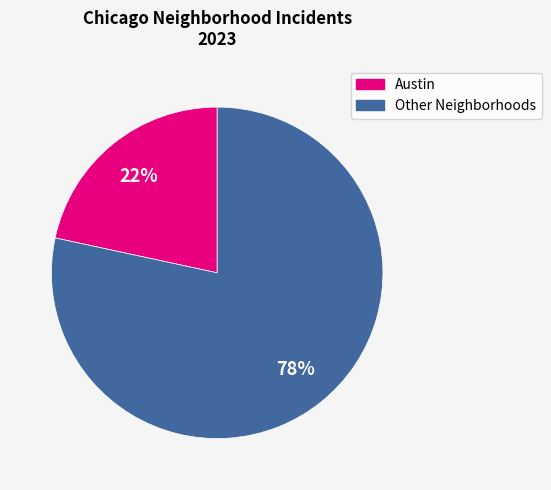

Is there a majority slice in this chart?

Yes